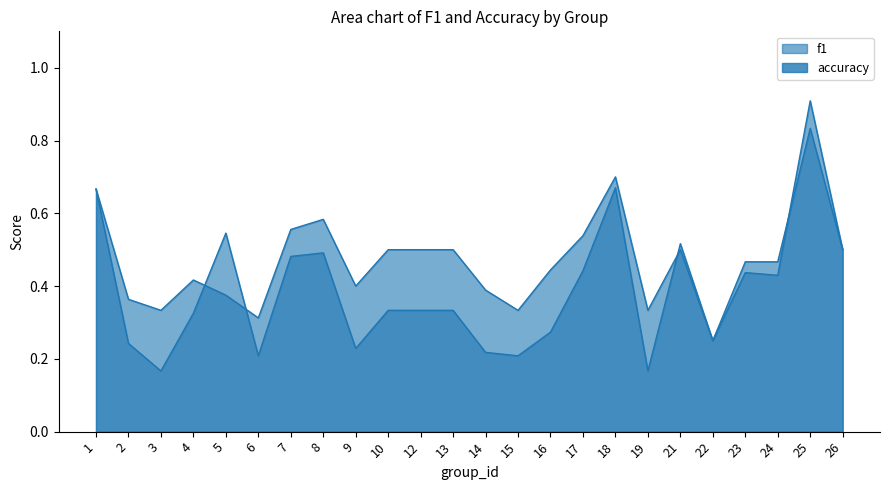

What is the total value across all series at 7?

1.0